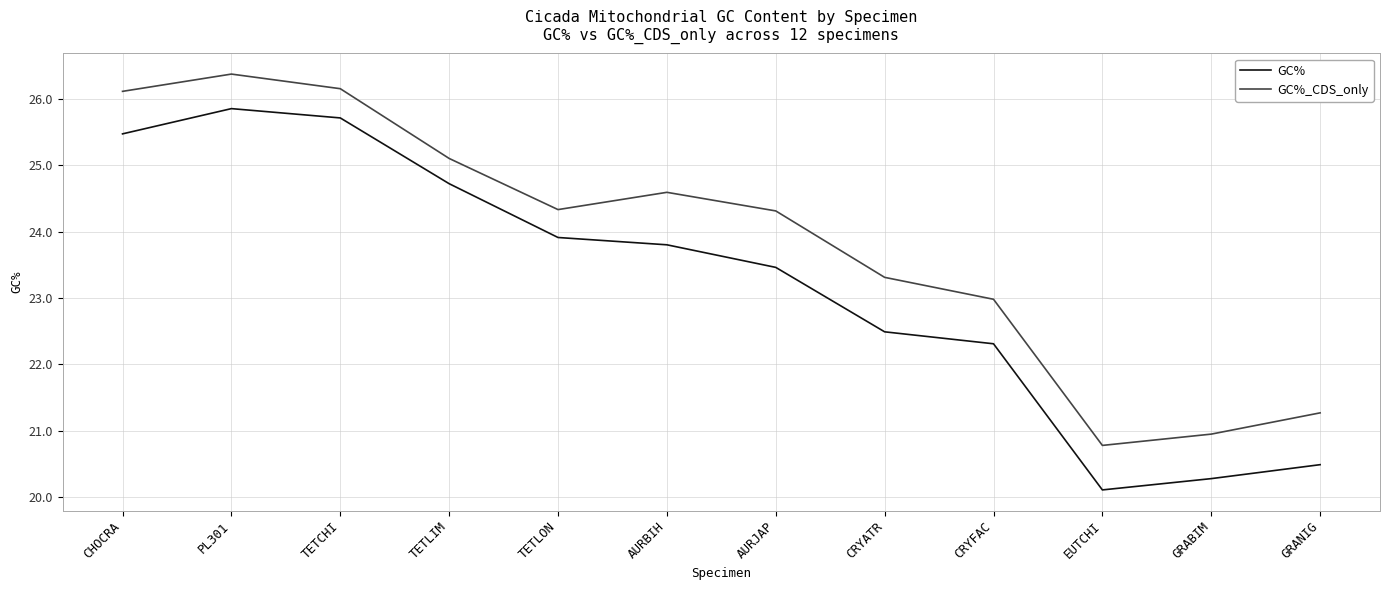

Which series has the largest total across all categories?

GC%_CDS_only